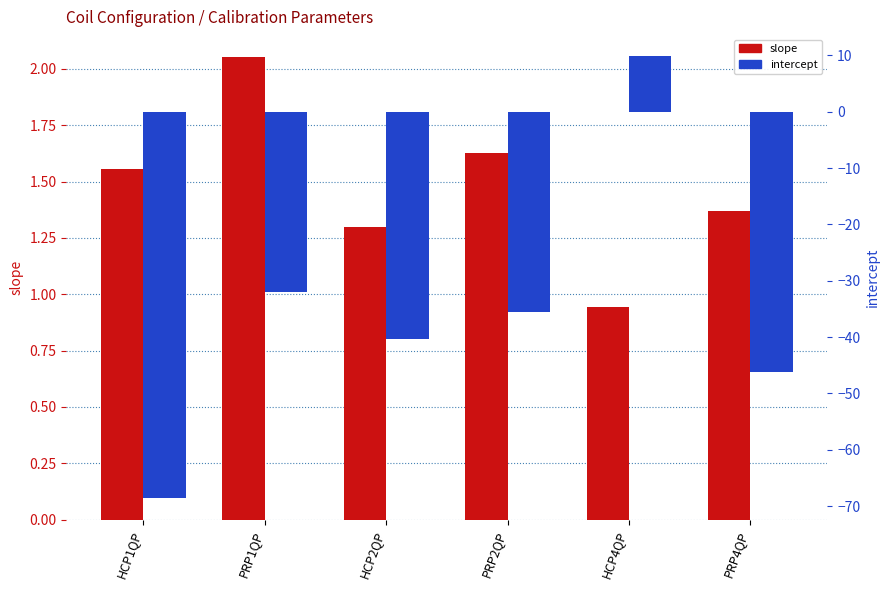

Between HCP4QP and PRP2QP, which is larger?

PRP2QP